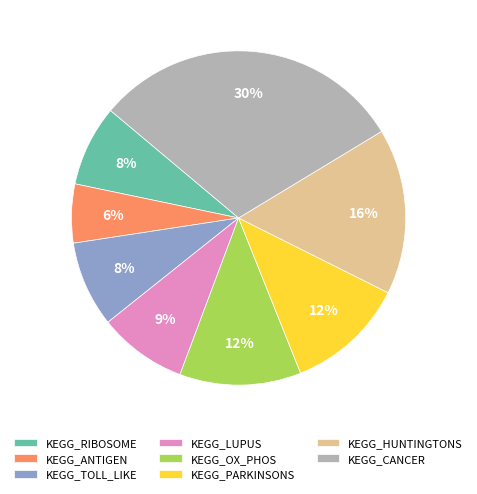

Is it true that KEGG_CANCER is 30% of the pie?

True